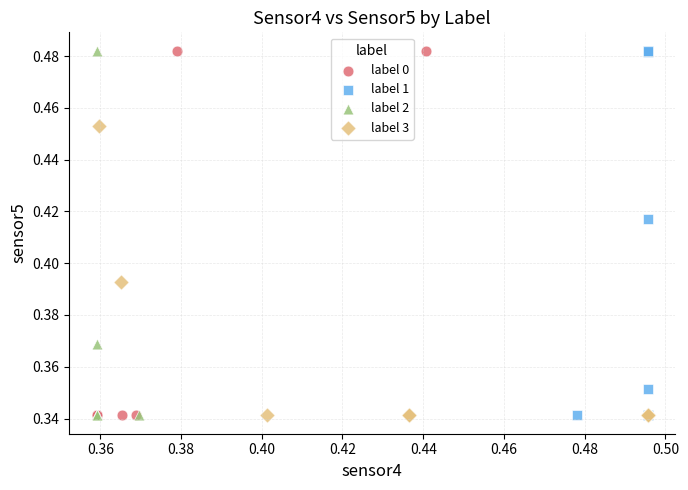

What are all the series names shown in the legend?

label 0, label 1, label 2, label 3